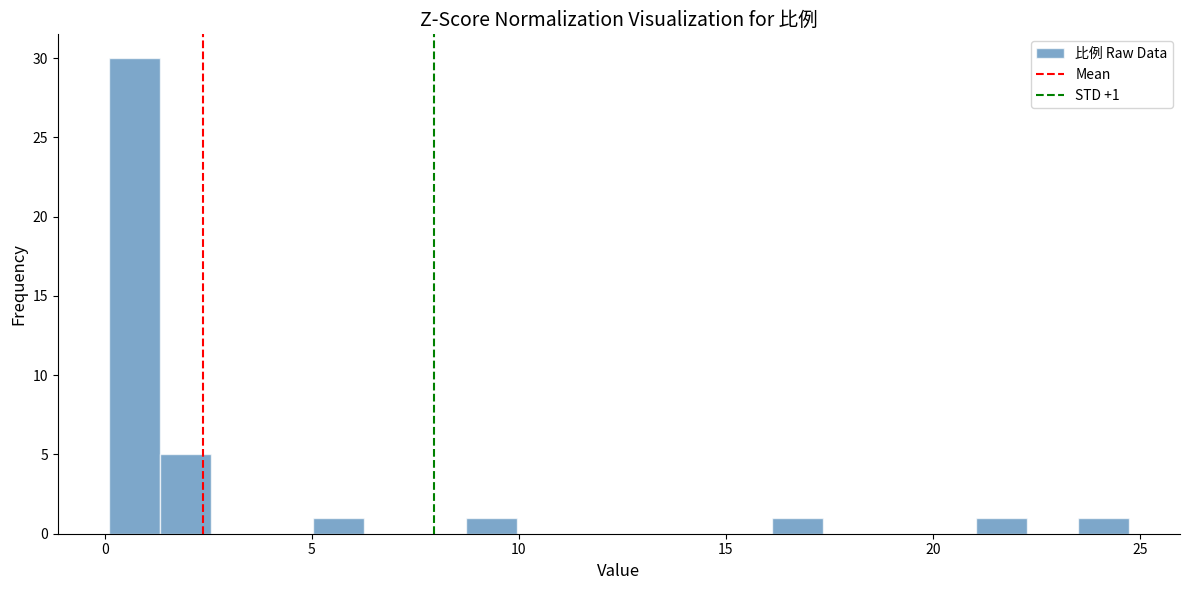

Around what value on the x-axis is the tallest bar? Give the approximate position of its centre, as read against the axis.

0.5